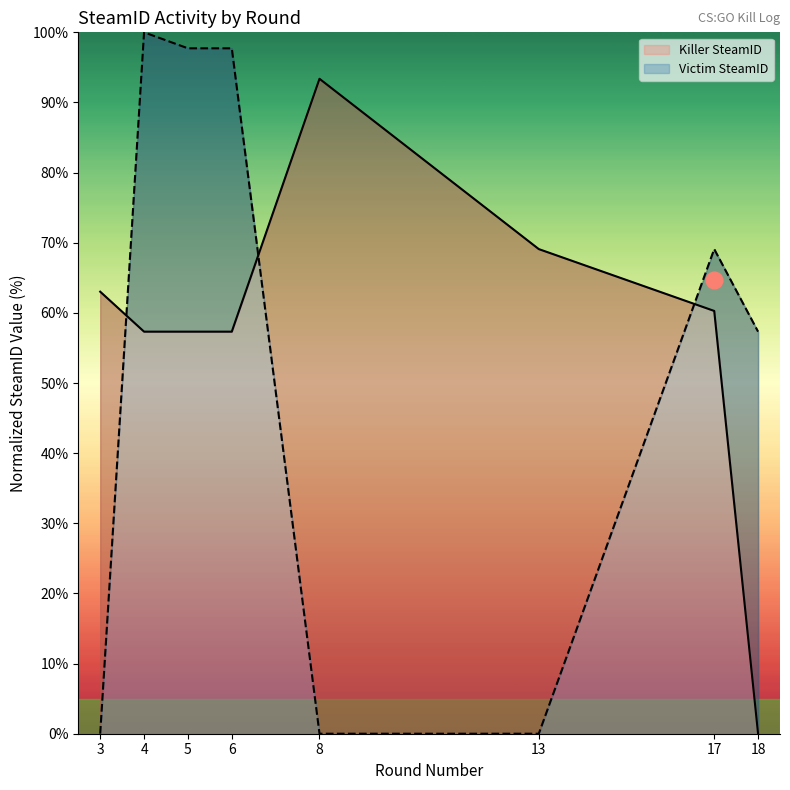

List the labels in order of Killer SteamID value, smallest first.

18, 4, 5, 6, 17, 3, 13, 8